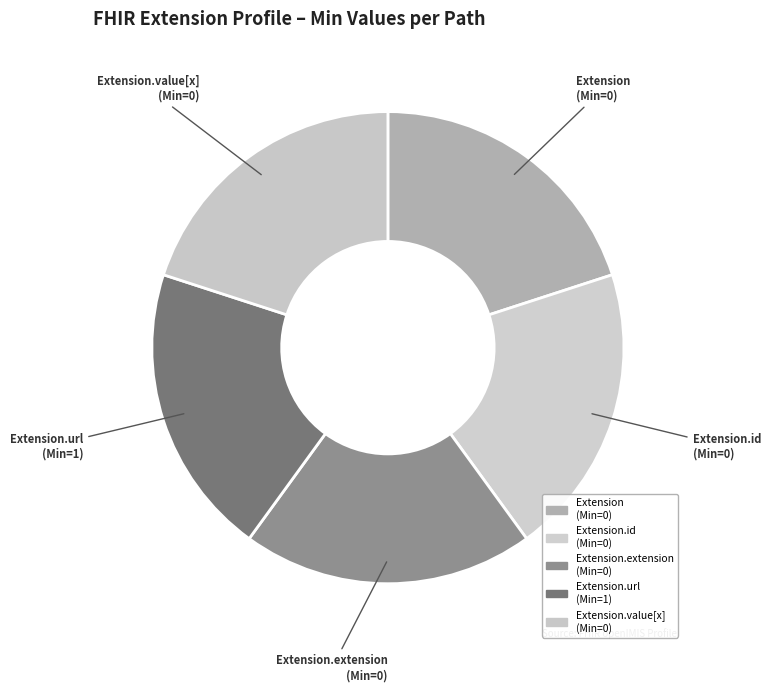

Does any single category account for the majority?

No